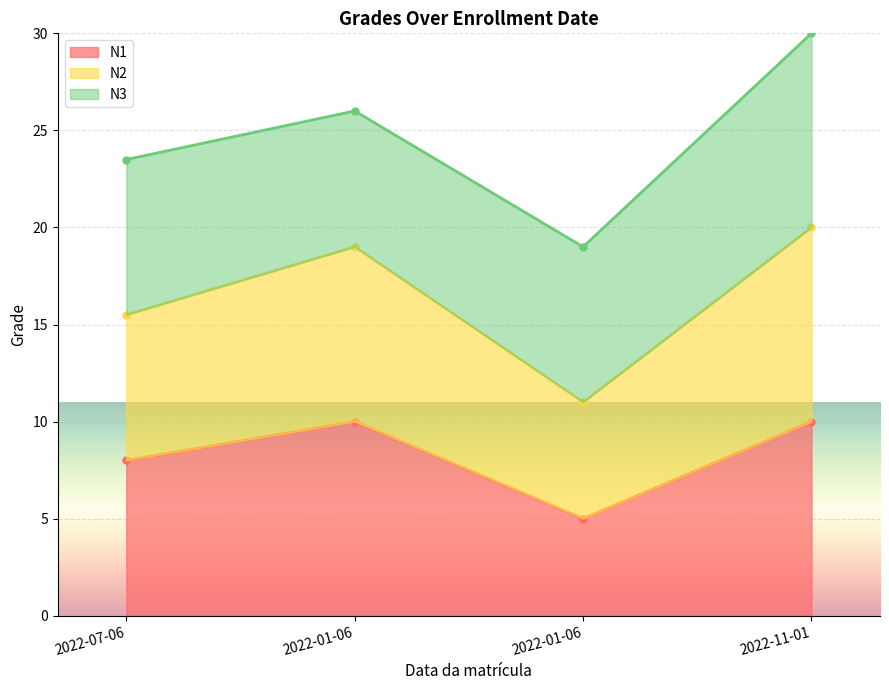

True or false: N2 and N1 cross at least once.

False